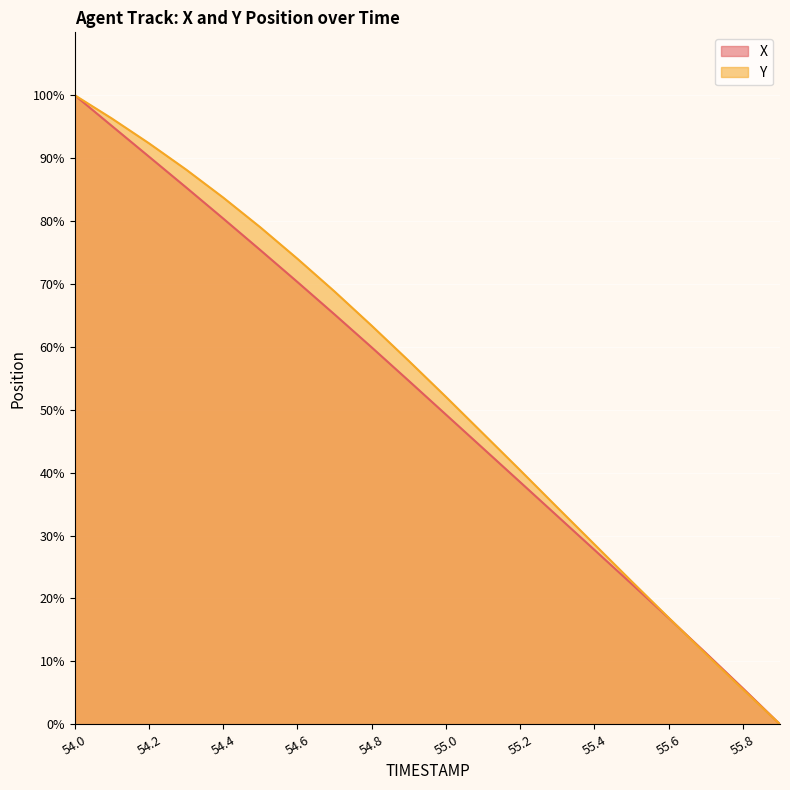

The Y series shows 4.8 at 55.6. True or false?

False